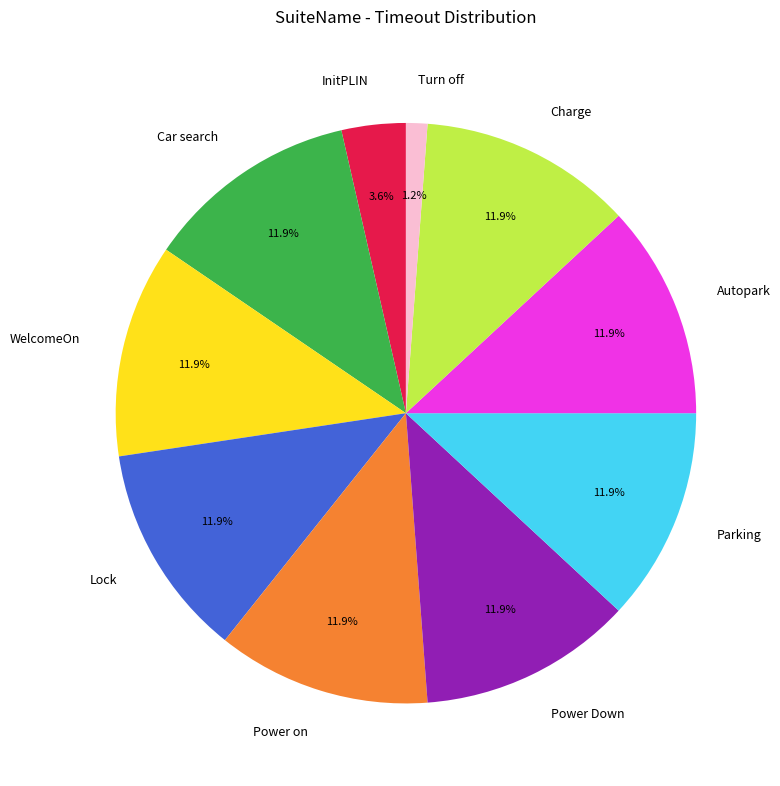

Is it true that Parking is 12% of the pie?

True